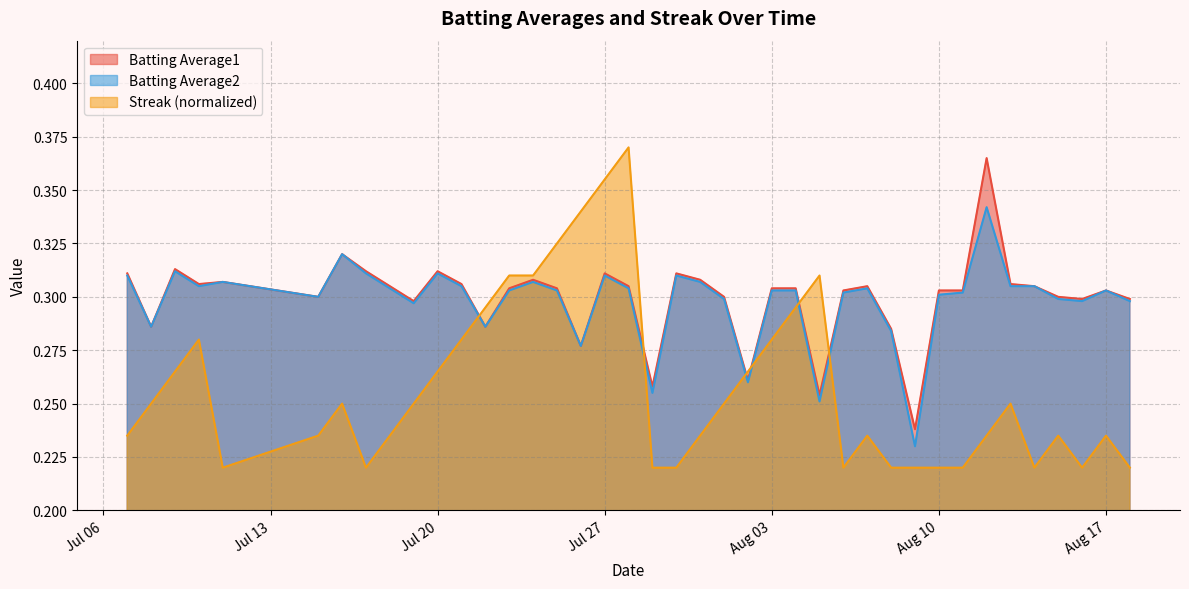

What is the value of the Streak point at the 37th from the left?

0.2